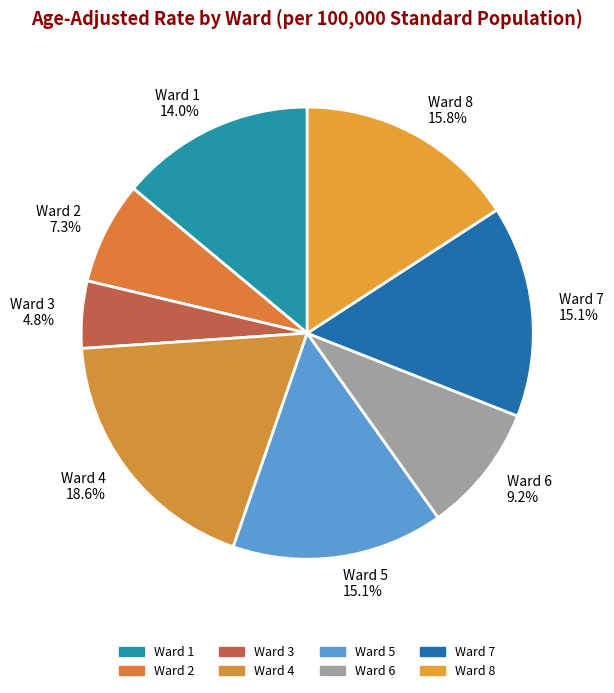

To the nearest percent, what is the combined percentage of Ward 2 and Ward 7?

22%